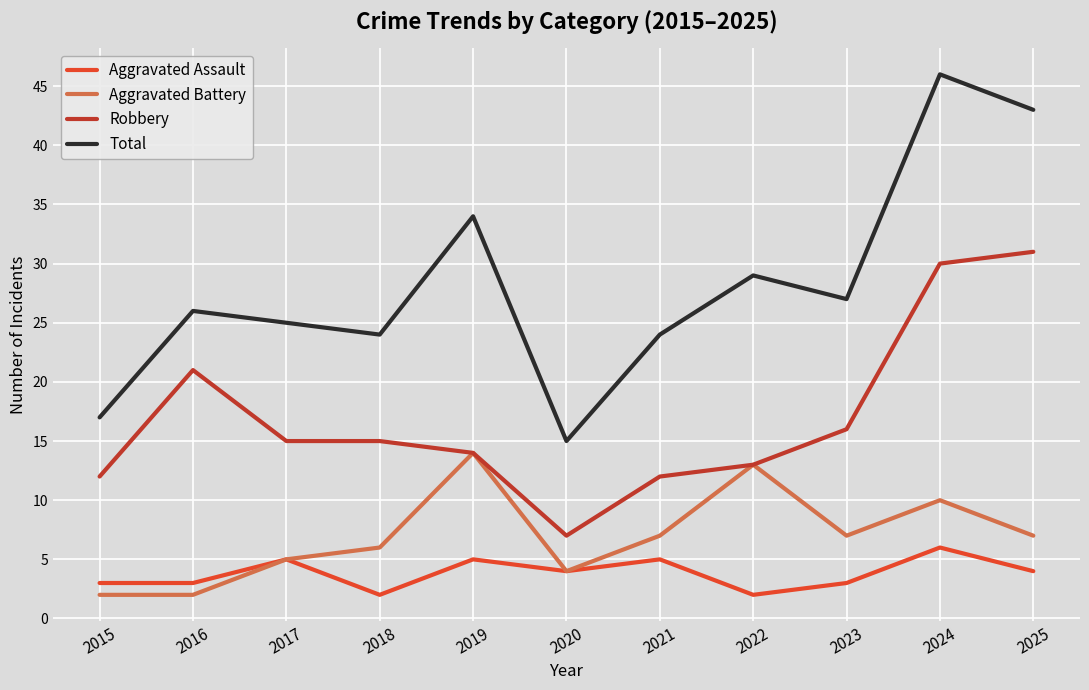

True or false: Total and Aggravated Assault cross at least once.

False